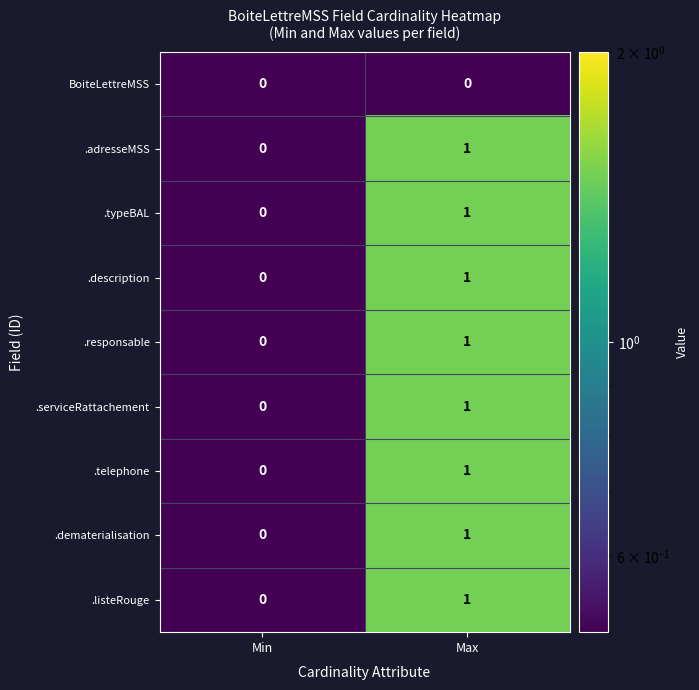

Is the value of .serviceRattachement at Min greater than the value of .responsable at Max?

No